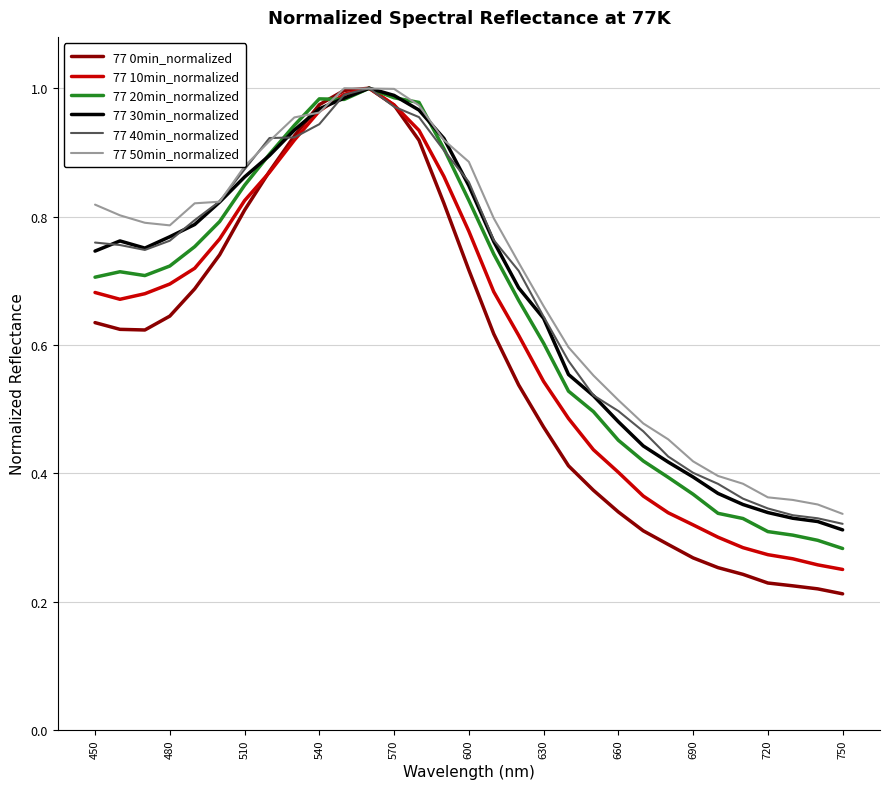

Which series has the largest range (max minus min)?

77 0min_normalized